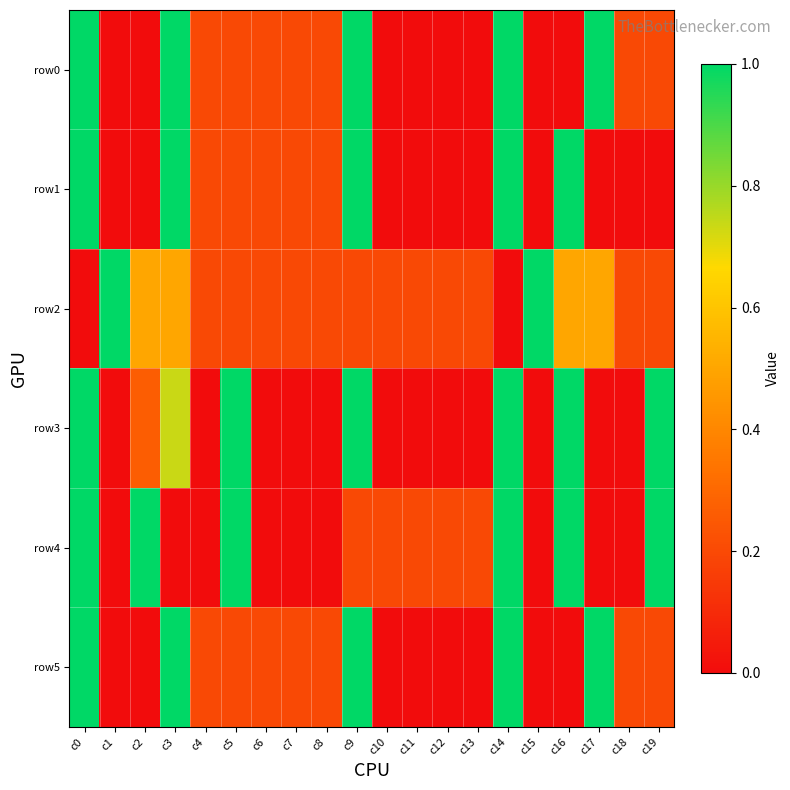

Reading left to right, what are all the values shown in this chart?

row0: c0=1.0	c1=0.0	c2=0.0	c3=1.0	c4=0.2	c5=0.2	c6=0.2	c7=0.2	c8=0.2	c9=1.0	c10=0.0	c11=0.0	c12=0.0	c13=0.0	c14=1.0	c15=0.0	c16=0.0	c17=1.0	c18=0.2	c19=0.2
row1: c0=1.0	c1=0.0	c2=0.0	c3=1.0	c4=0.2	c5=0.2	c6=0.2	c7=0.2	c8=0.2	c9=1.0	c10=0.0	c11=0.0	c12=0.0	c13=0.0	c14=1.0	c15=0.0	c16=1.0	c17=0.0	c18=0.0	c19=0.0
row2: c0=0.0	c1=1.0	c2=0.5	c3=0.5	c4=0.2	c5=0.2	c6=0.2	c7=0.2	c8=0.2	c9=0.2	c10=0.2	c11=0.2	c12=0.2	c13=0.2	c14=0.0	c15=1.0	c16=0.5	c17=0.5	c18=0.2	c19=0.2
row3: c0=1.0	c1=0.0	c2=0.3	c3=0.7	c4=0.0	c5=1.0	c6=0.0	c7=0.0	c8=0.0	c9=1.0	c10=0.0	c11=0.0	c12=0.0	c13=0.0	c14=1.0	c15=0.0	c16=1.0	c17=0.0	c18=0.0	c19=1.0
row4: c0=1.0	c1=0.0	c2=1.0	c3=0.0	c4=0.0	c5=1.0	c6=0.0	c7=0.0	c8=0.0	c9=0.2	c10=0.2	c11=0.2	c12=0.2	c13=0.2	c14=1.0	c15=0.0	c16=1.0	c17=0.0	c18=0.0	c19=1.0
row5: c0=1.0	c1=0.0	c2=0.0	c3=1.0	c4=0.2	c5=0.2	c6=0.2	c7=0.2	c8=0.2	c9=1.0	c10=0.0	c11=0.0	c12=0.0	c13=0.0	c14=1.0	c15=0.0	c16=0.0	c17=1.0	c18=0.2	c19=0.2